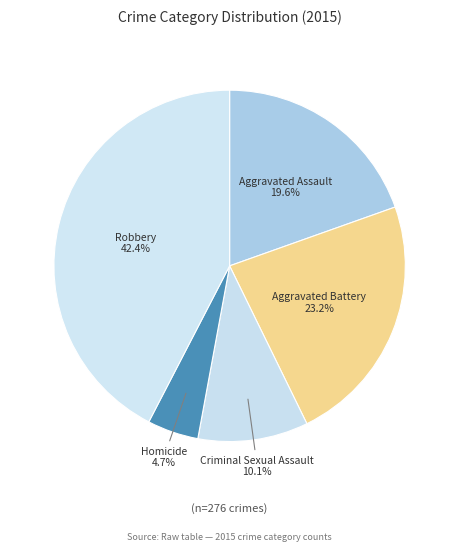

Which category has the smallest portion of the pie?

Homicide